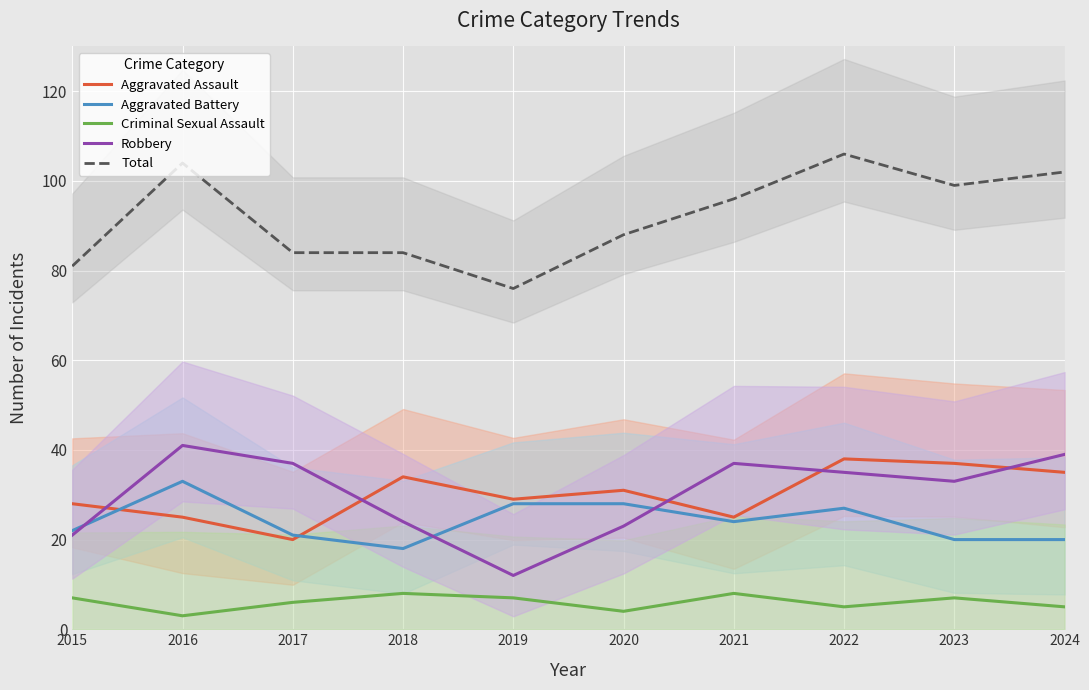

What is the maximum value for Criminal Sexual Assault?

8